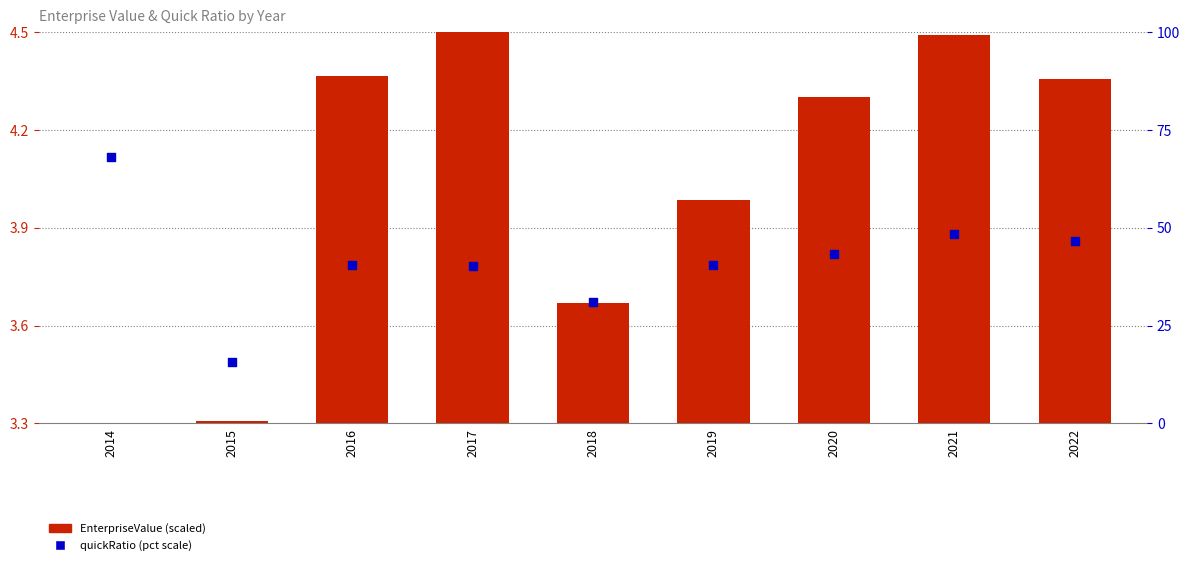

At which category is the sum across all series the highest?

2014